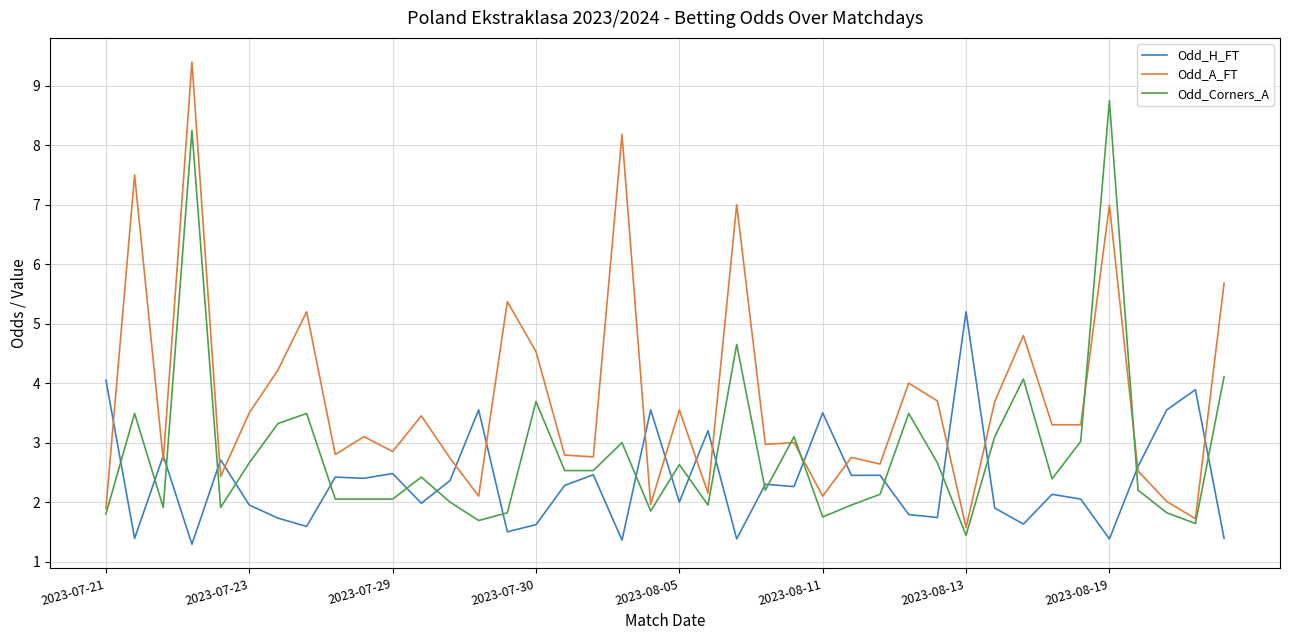

What is the average value of the Odd_A_FT series?

3.7